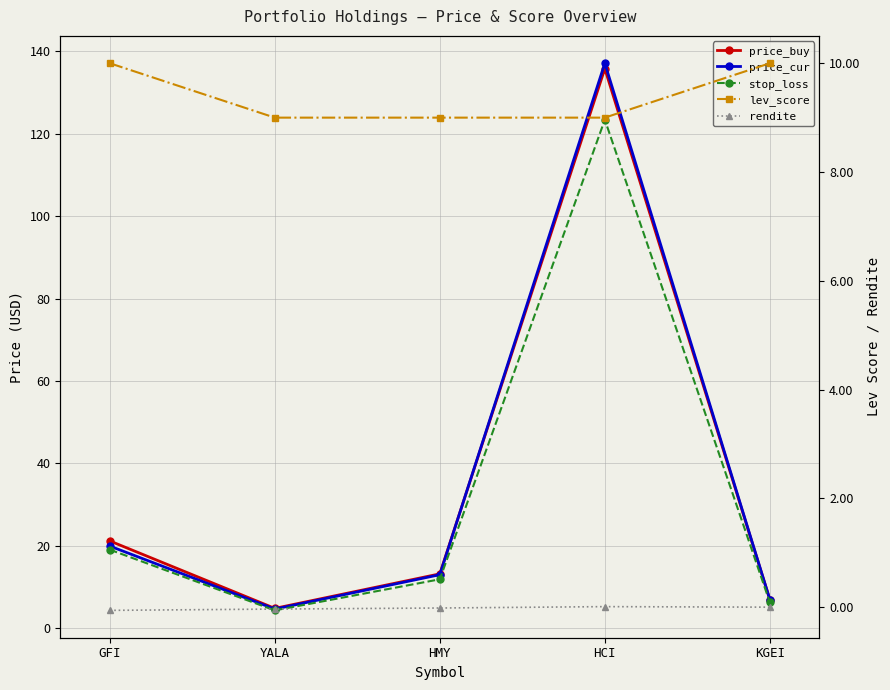

Does the chart display data point markers on the line(s)?

Yes